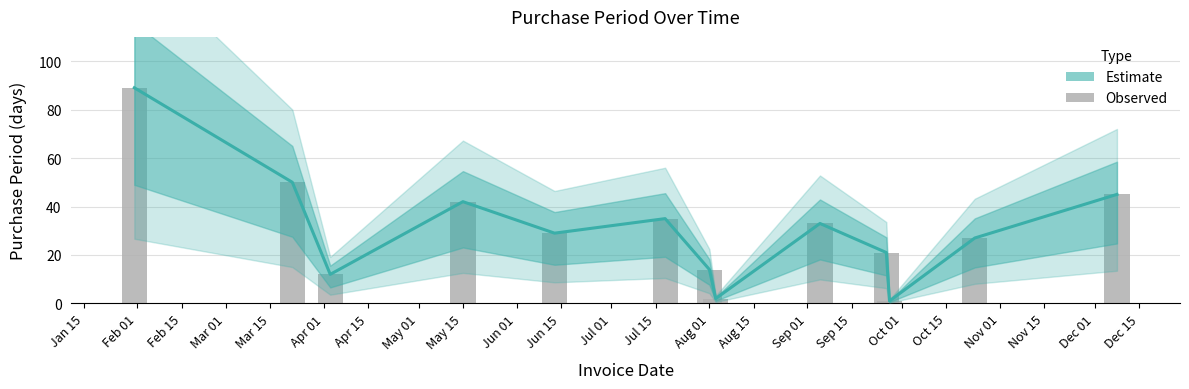

Count the number of categories in the chart.

13